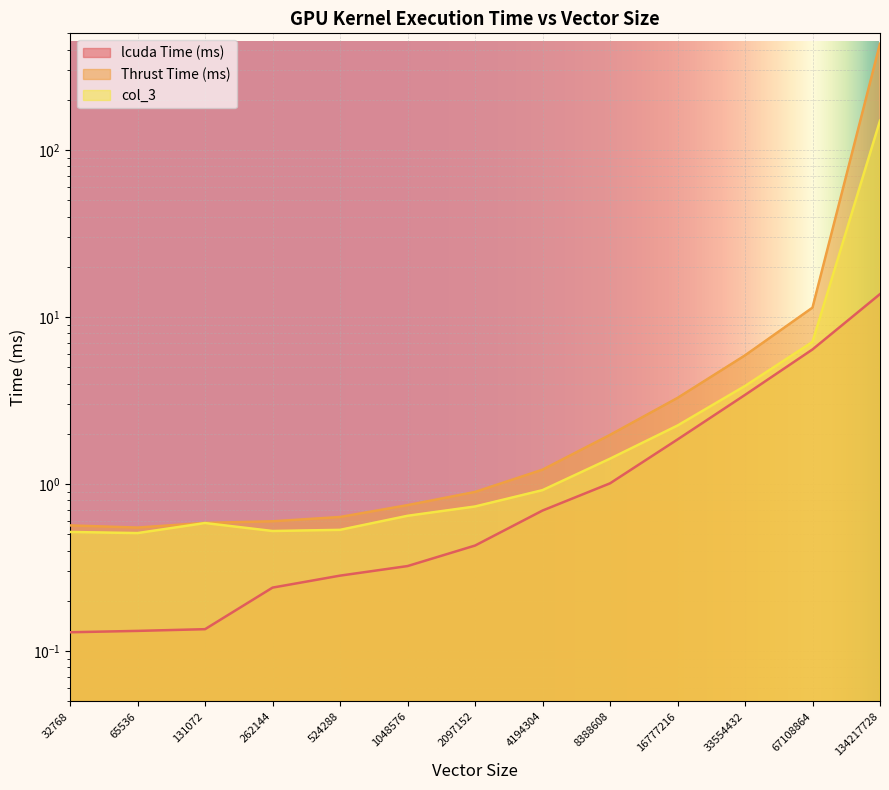

The value of Thrust Time (ms) at 524288 is 0.4. True or false?

False